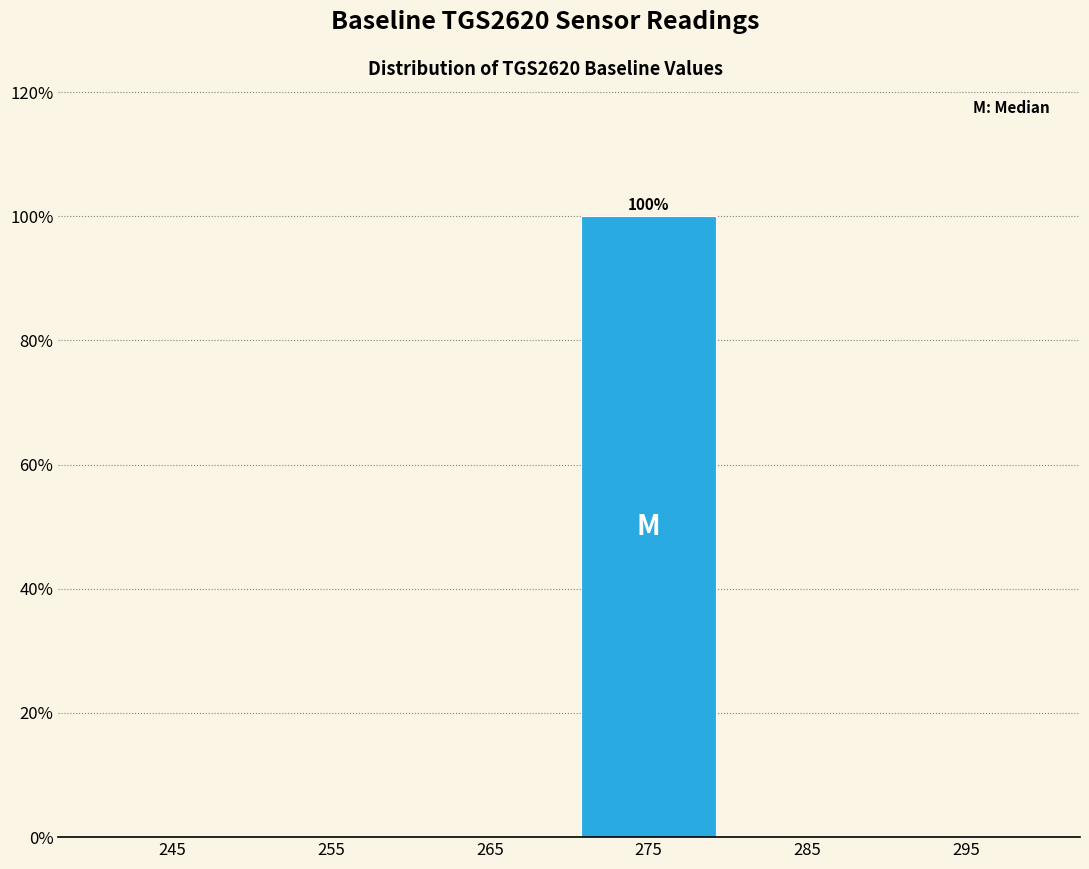

Over which range of the x-axis is the bar tallest?

270 to 280